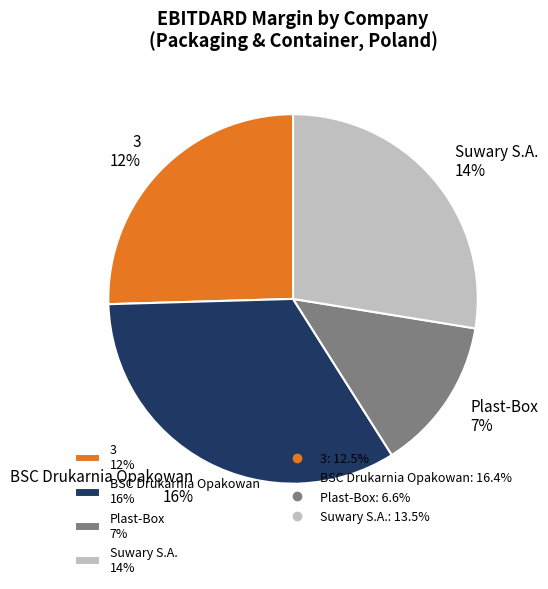

How many segments does this pie chart have?

4